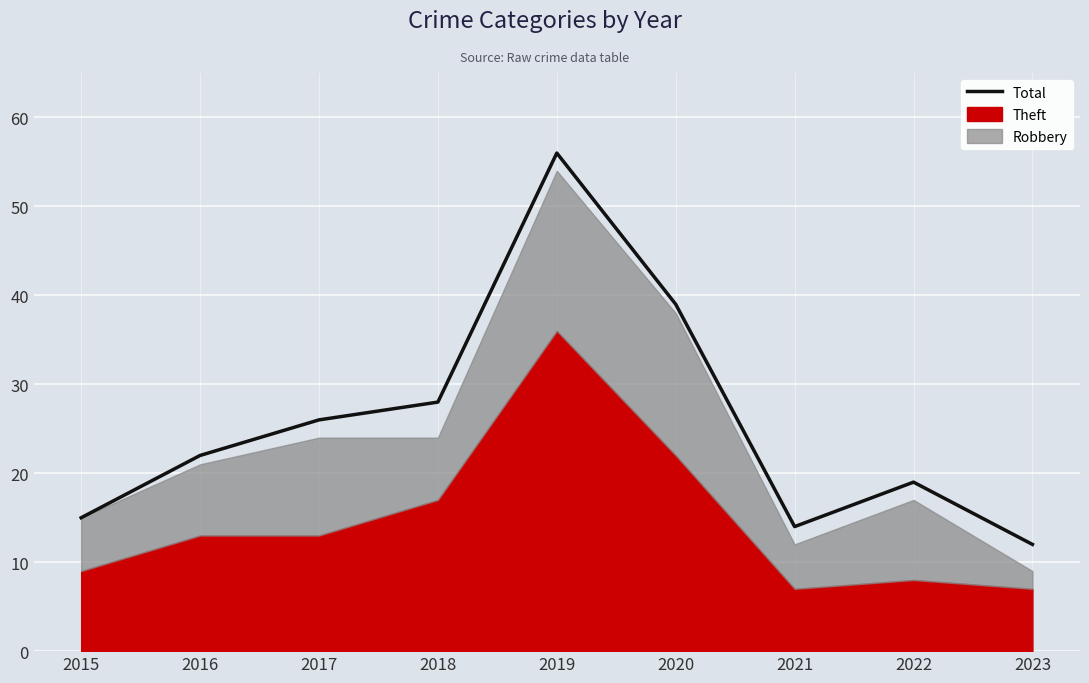

The value at 2023 is 3. True or false?

False